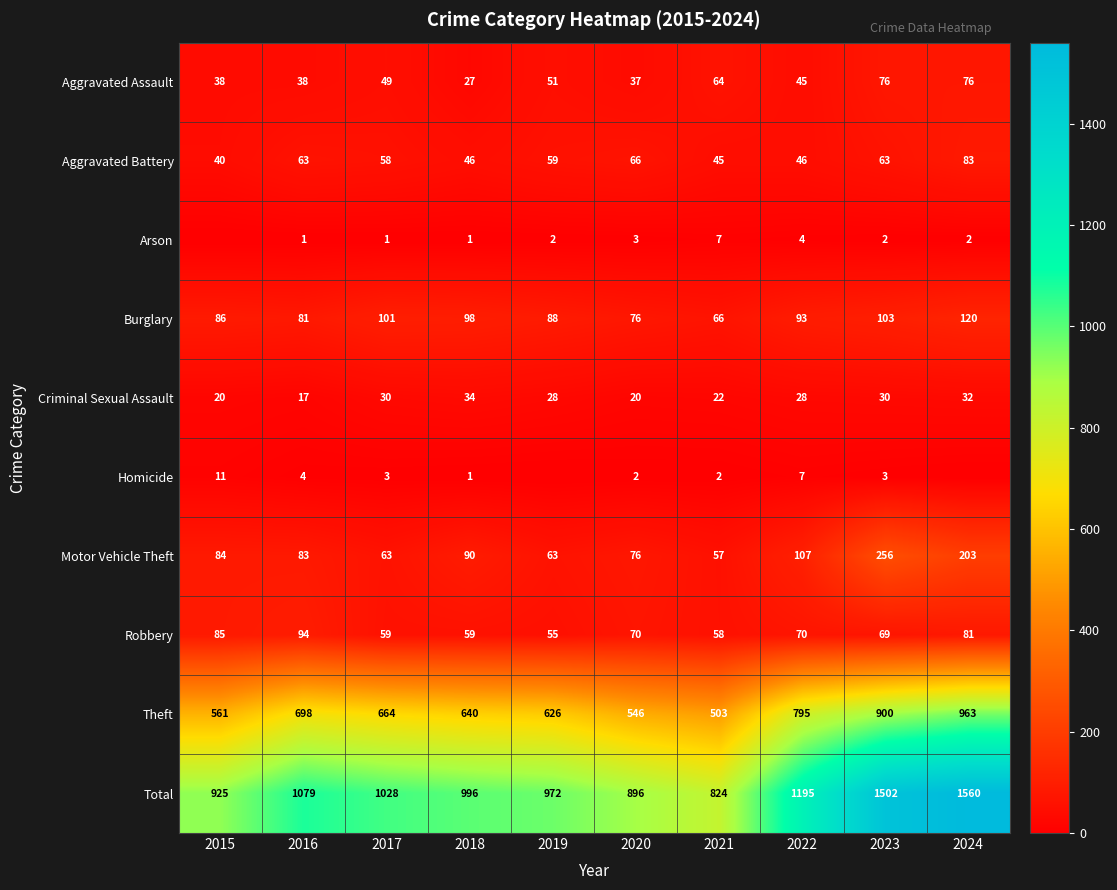

What value does the Total series have at 2024?

1560